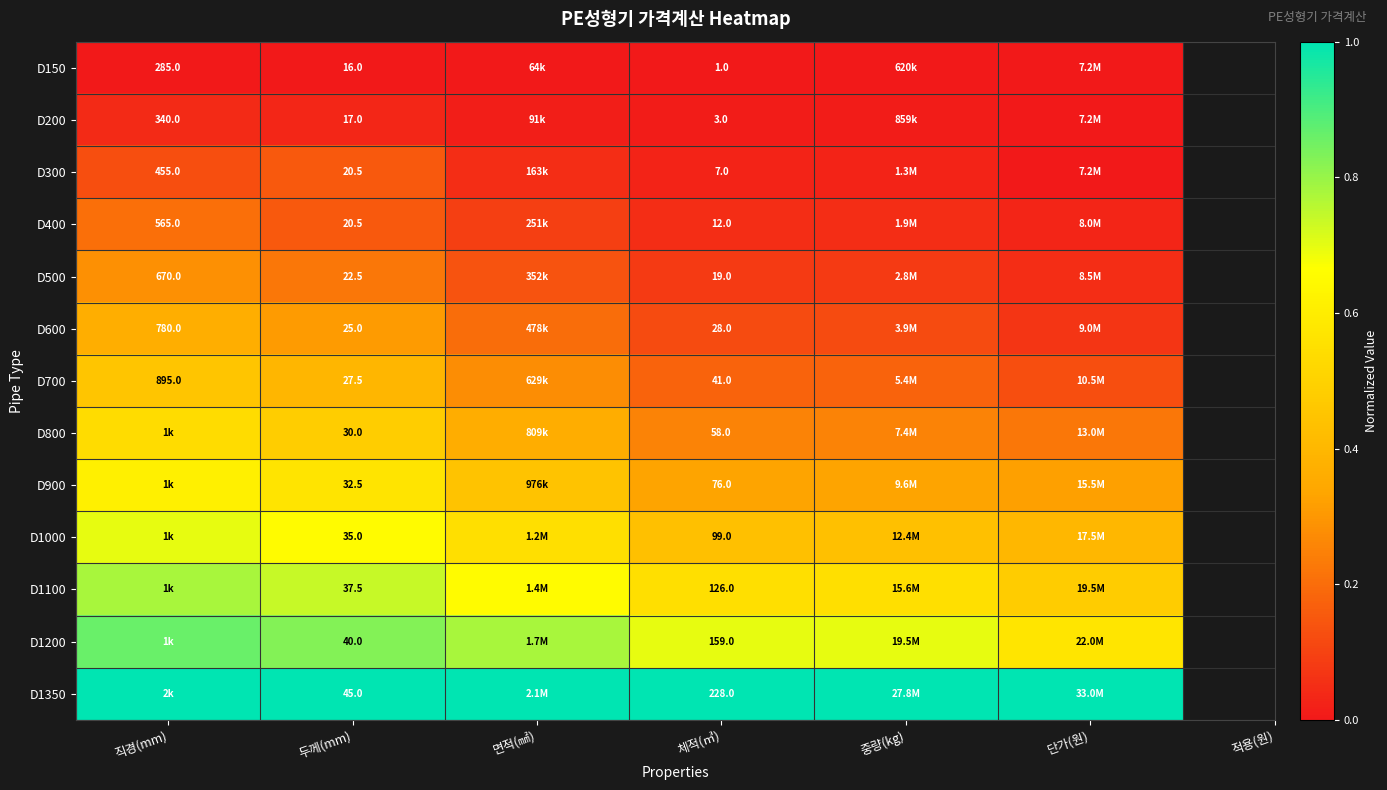

The D900 series shows 0.3 at 체적(㎥). True or false?

True